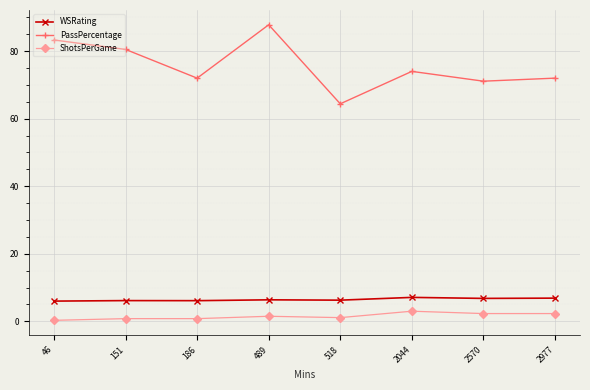

True or false: ShotsPerGame and WSRating cross at least once.

False